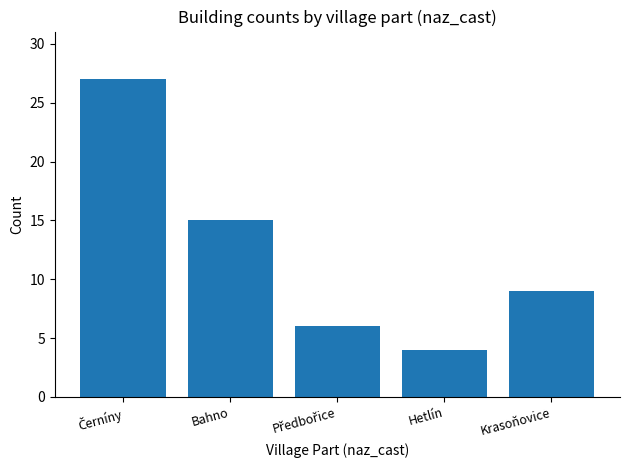

What position from the right is Krasoňovice?

1